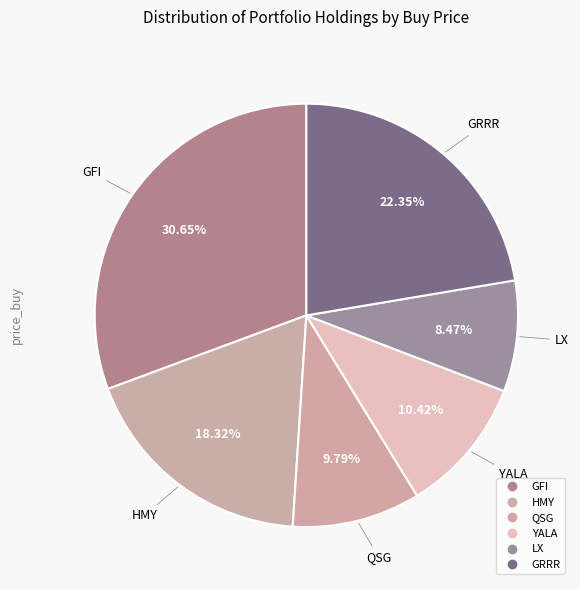

Count the number of slices in the pie.

6